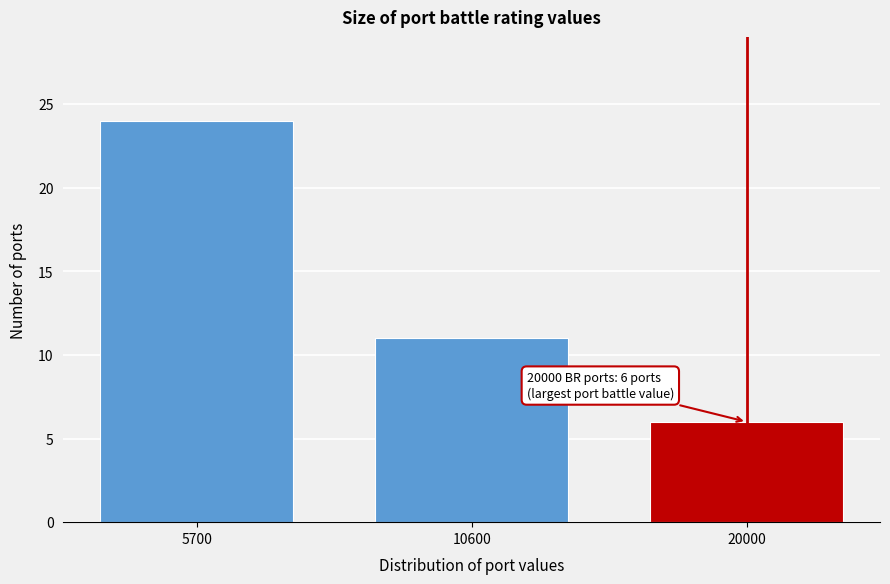

Reading right to left, extract all data points from this chart.

6	11	24